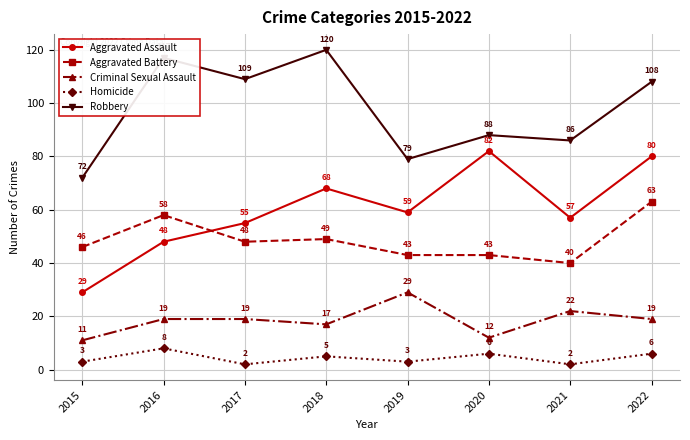

Reading left to right, transcribe all the data shown in this chart.

Aggravated Assault: 2015=29	2016=48	2017=55	2018=68	2019=59	2020=82	2021=57	2022=80
Aggravated Battery: 2015=46	2016=58	2017=48	2018=49	2019=43	2020=43	2021=40	2022=63
Criminal Sexual Assault: 2015=11	2016=19	2017=19	2018=17	2019=29	2020=12	2021=22	2022=19
Homicide: 2015=3	2016=8	2017=2	2018=5	2019=3	2020=6	2021=2	2022=6
Robbery: 2015=72	2016=117	2017=109	2018=120	2019=79	2020=88	2021=86	2022=108